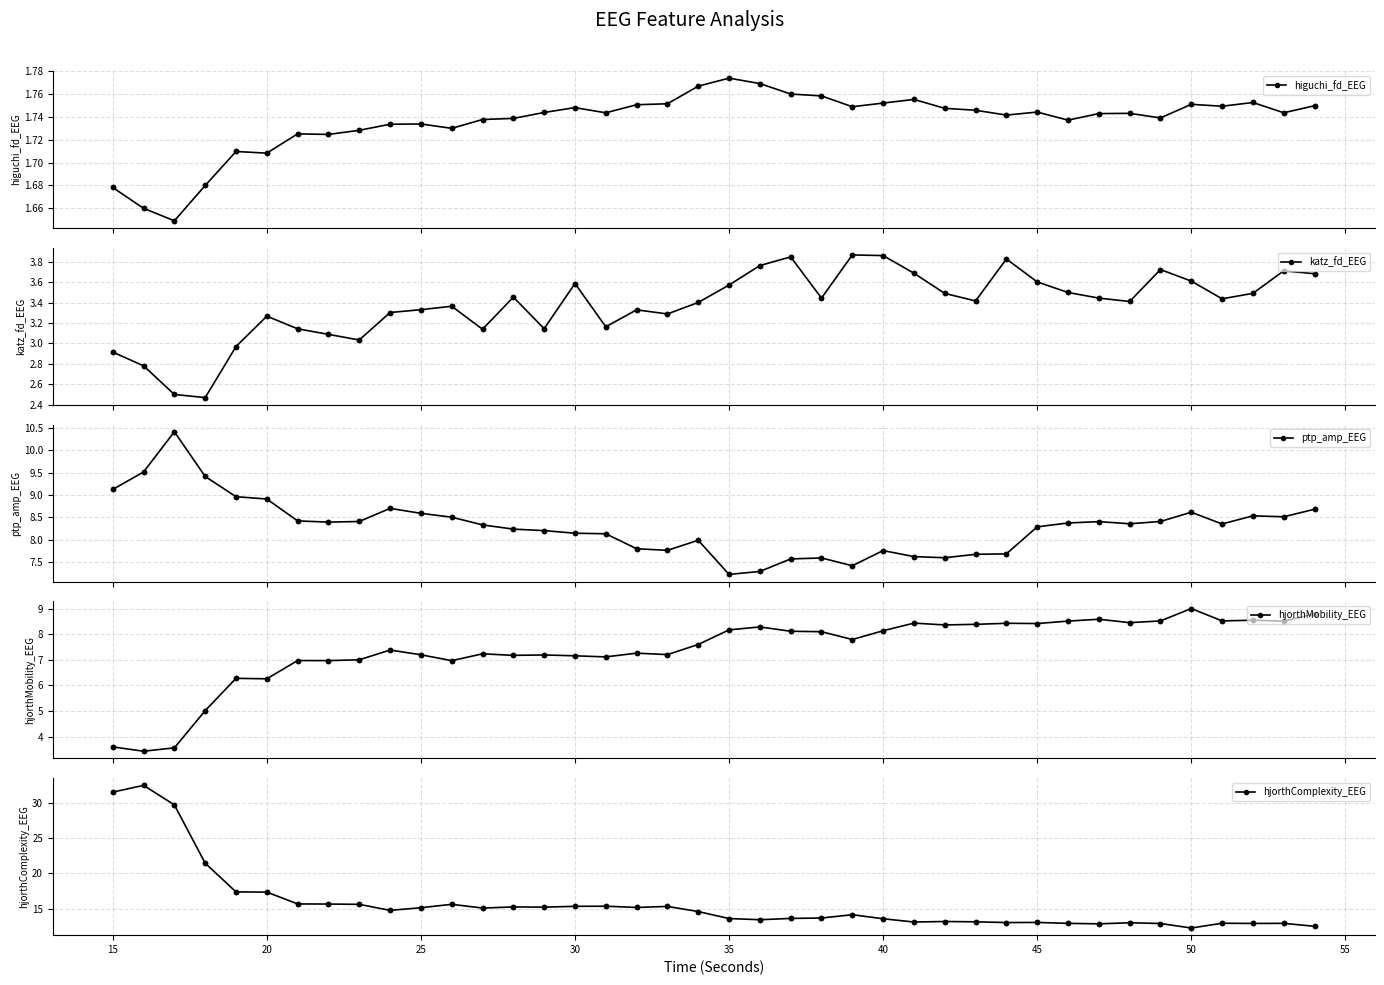

True or false: higuchi_fd_EEG has more than 0 interior local peaks.

True